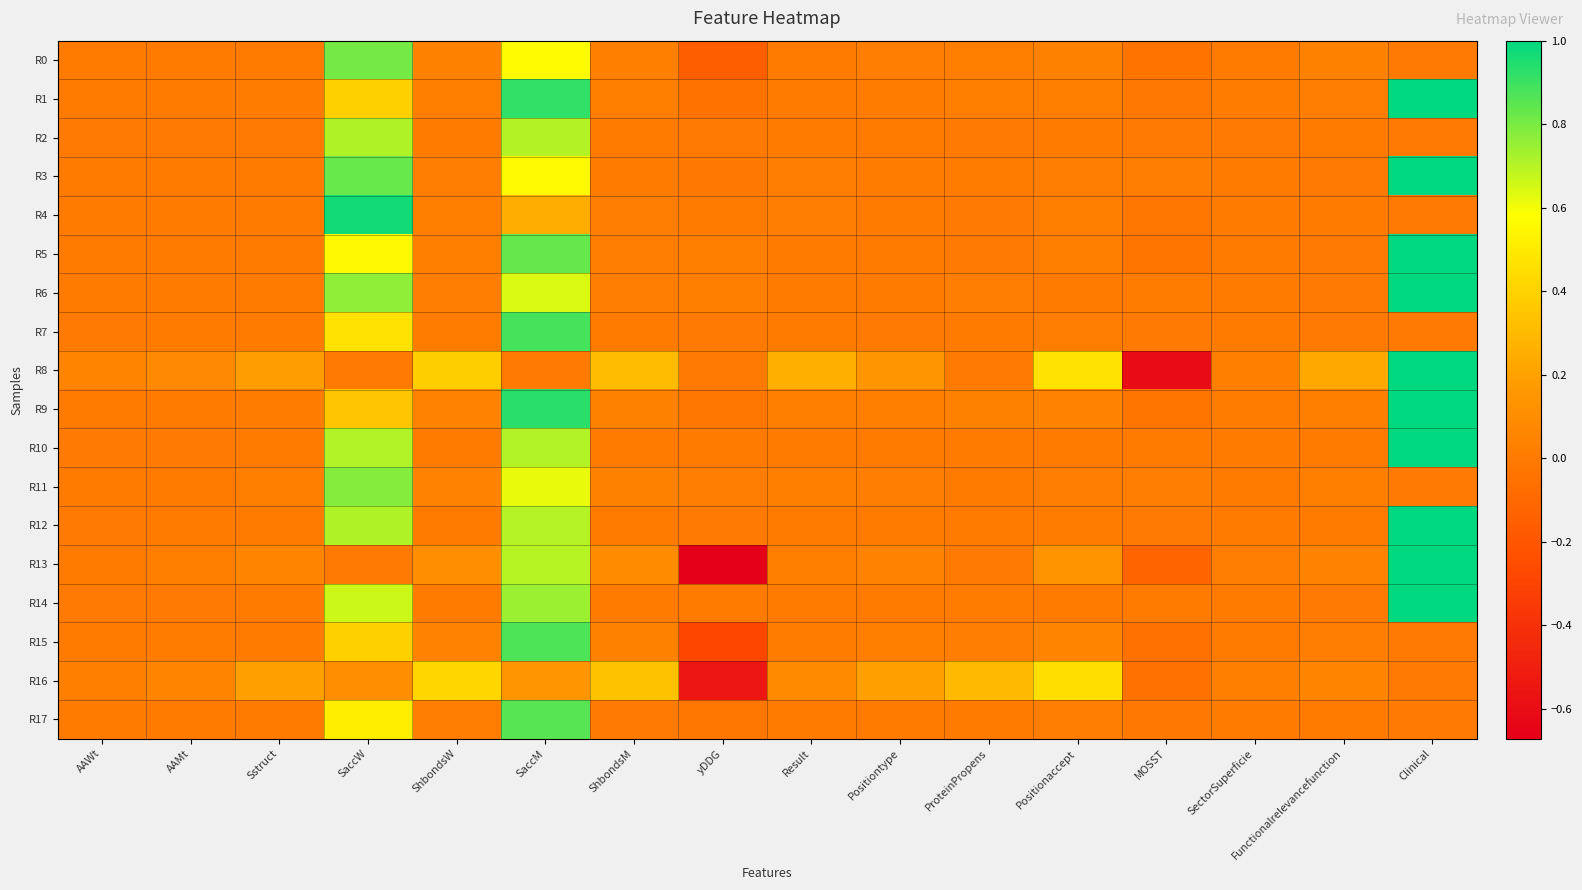

What is the spread (max minus min) of values at AAWt?

0.1